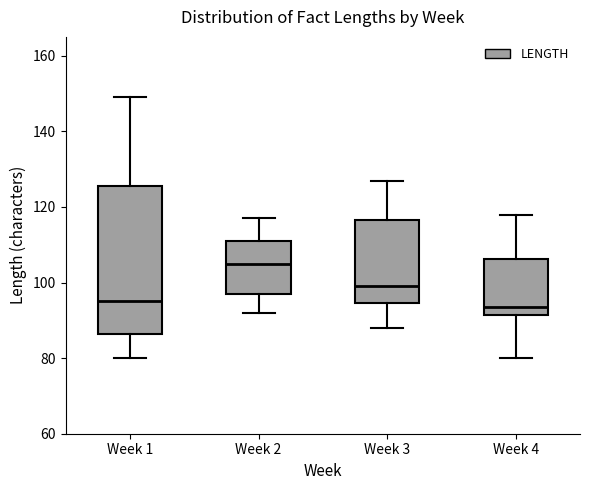

Comparing the boxes themselves (not the whiskers), which one is the tallest?

Week 1